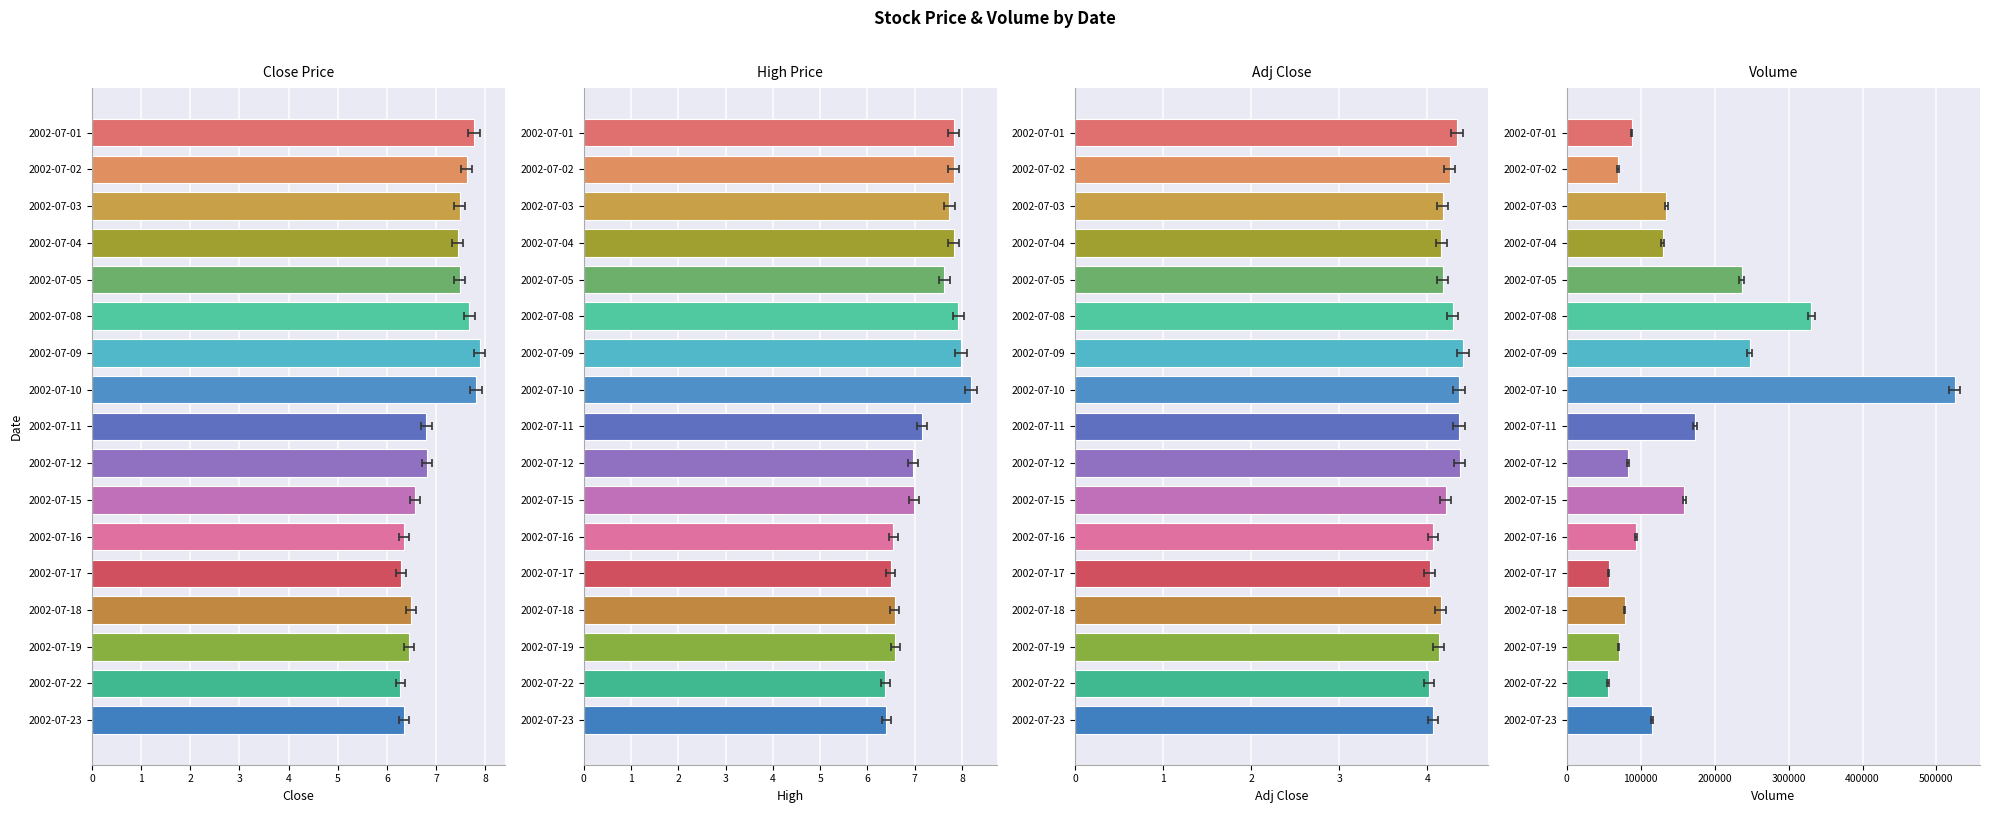

Is it true that Volume equals 524445.0 at 2002-07-10?

True